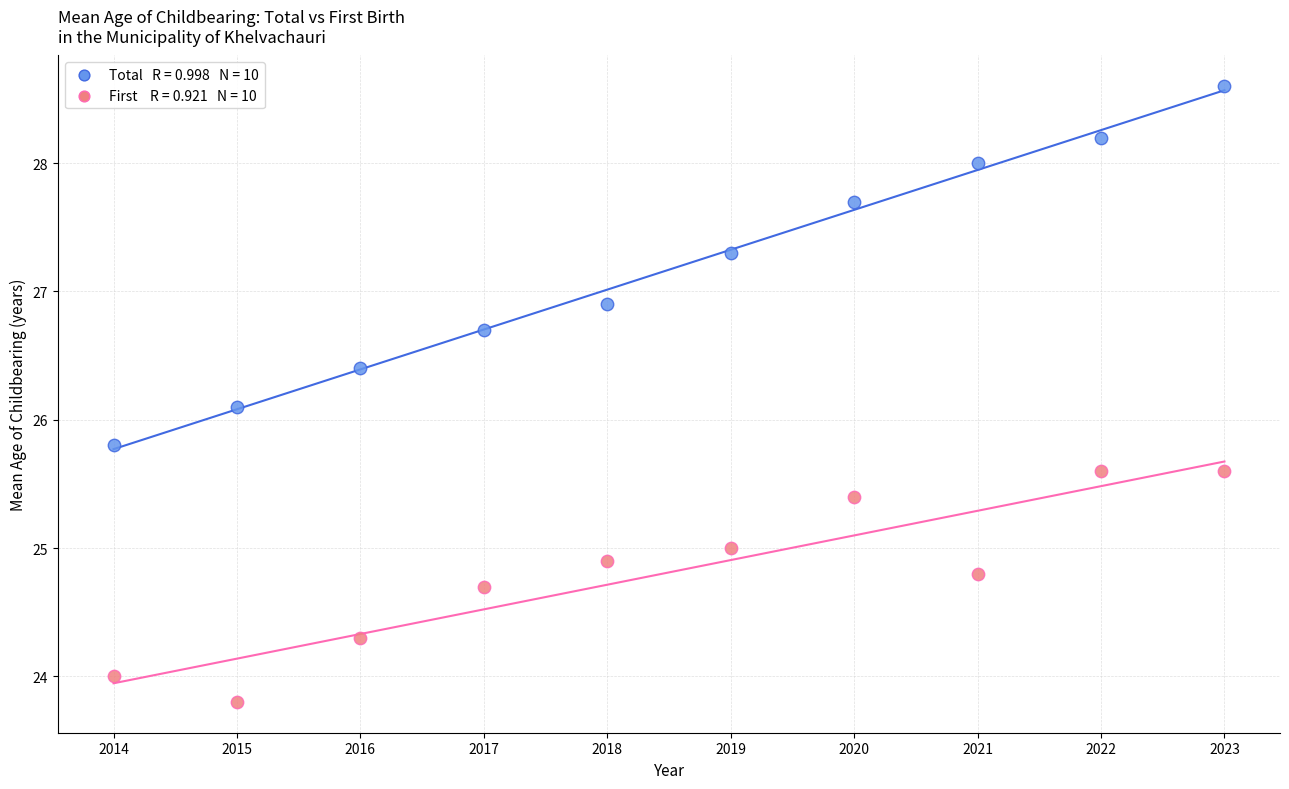

Across all data points, what is the range of X values (max minus min)?

9.0